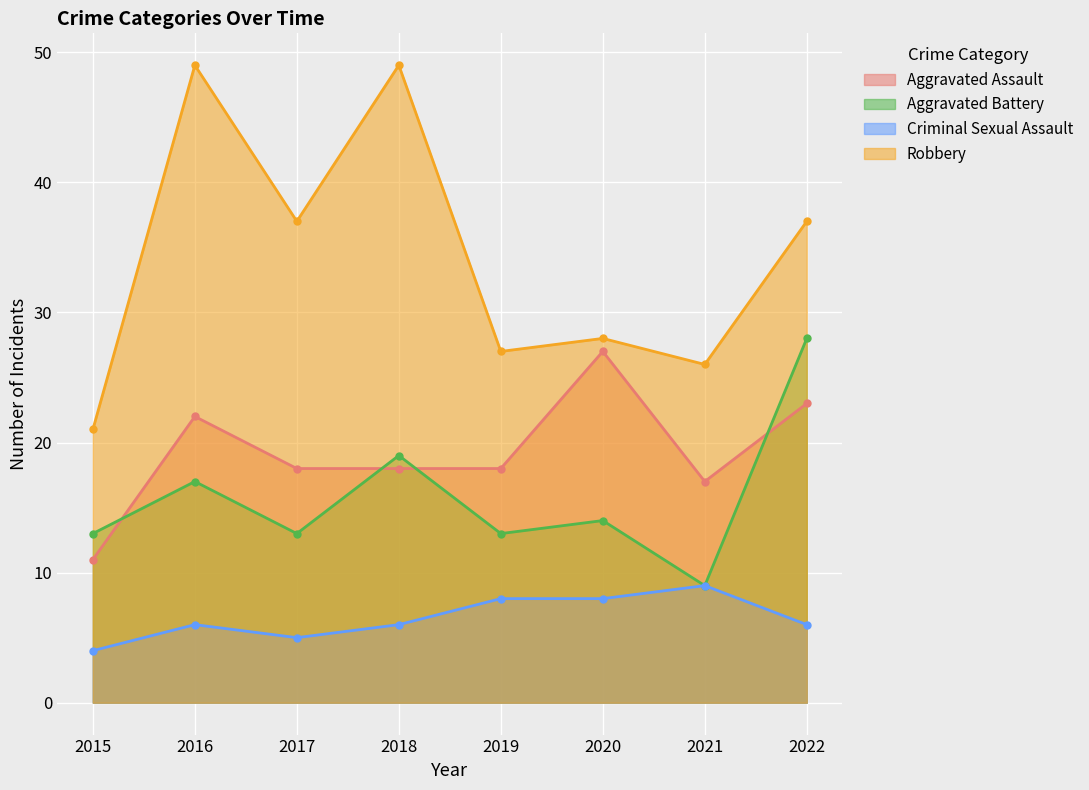

True or false: Criminal Sexual Assault has more than 2 points higher than both neighbors.

False